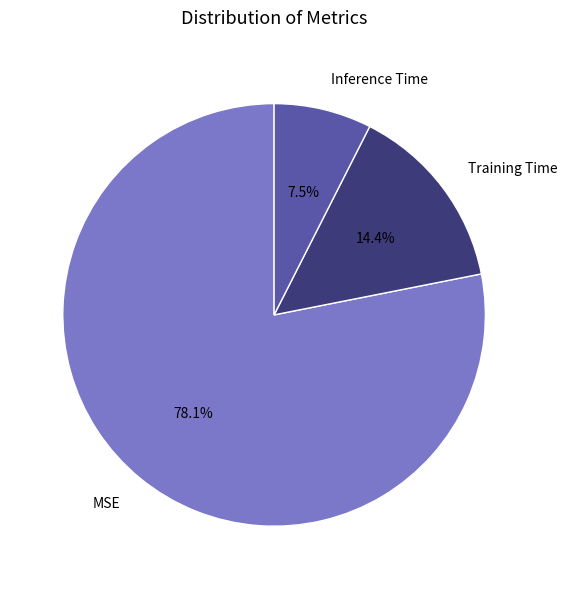

Which category accounts for the majority?

MSE